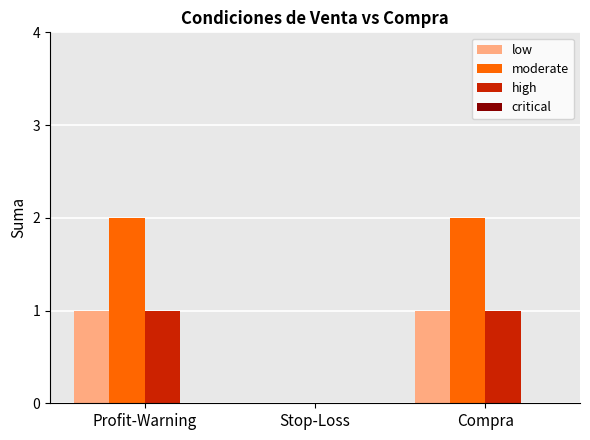

True or false: low has a value of 1 at Compra.

True